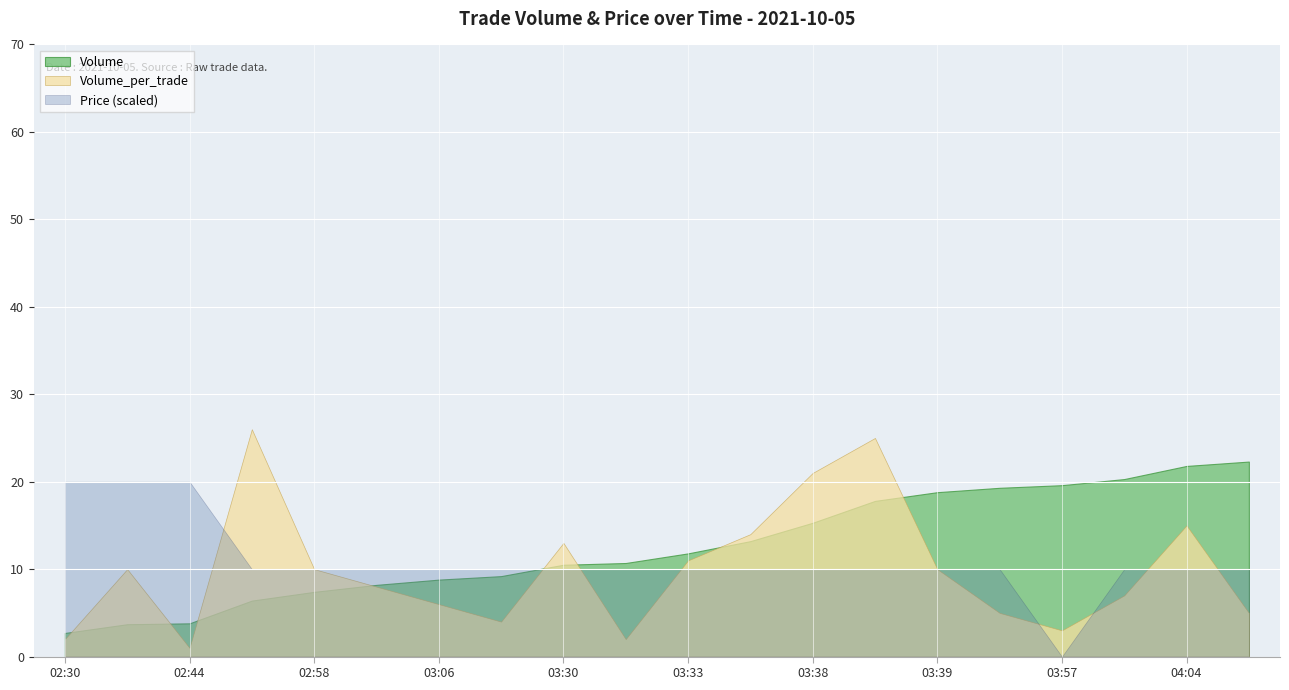

Rank the series at 04:04 from lowest to highest value.

Price (scaled), Volume_per_trade, Volume